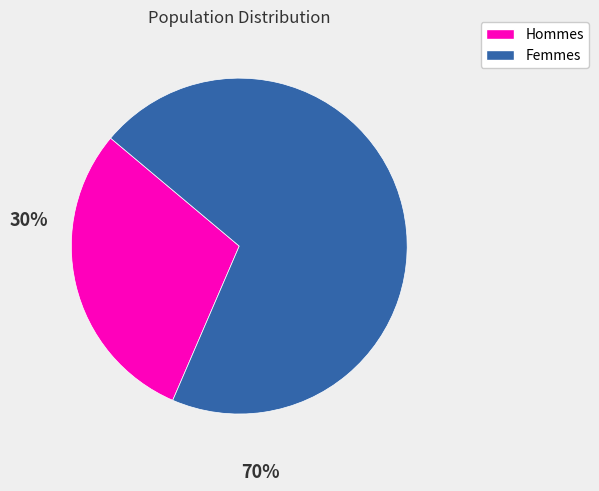

Does any single category account for the majority?

Yes